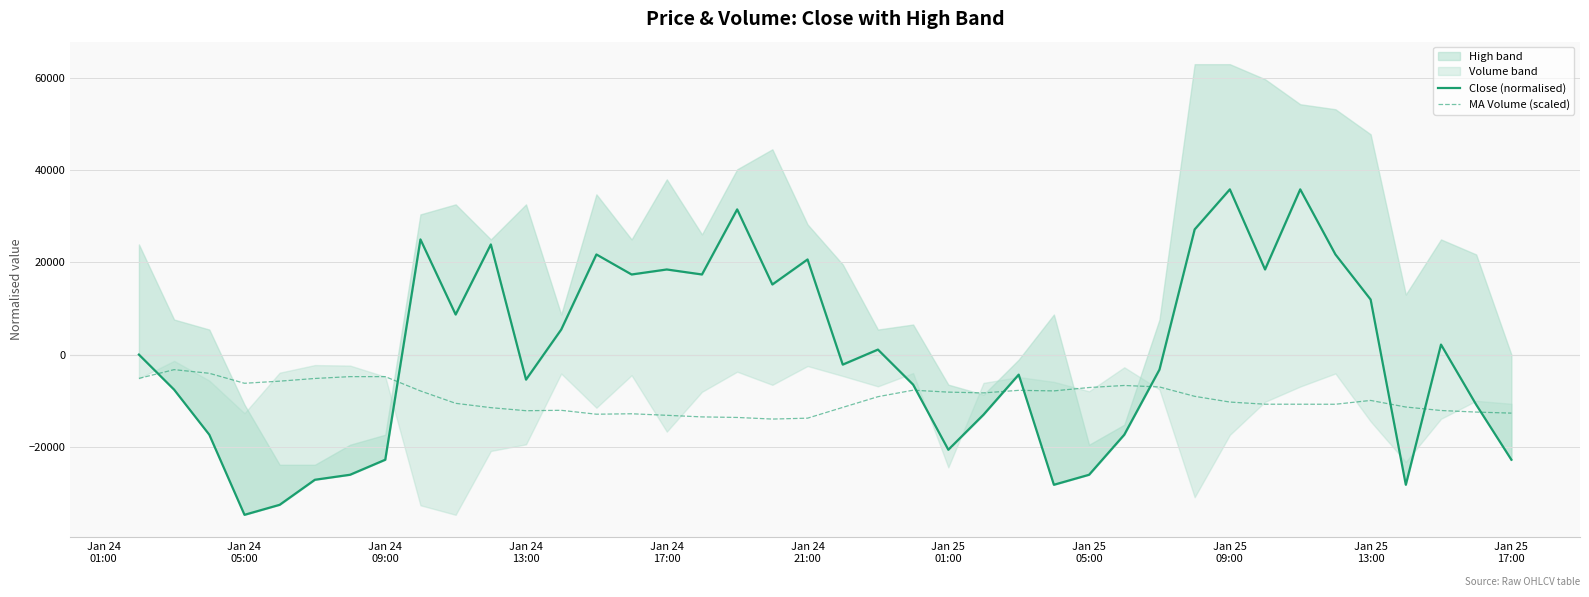

What is the difference between the maximum and second lowest values in the Close (normalised) series?

68403.9